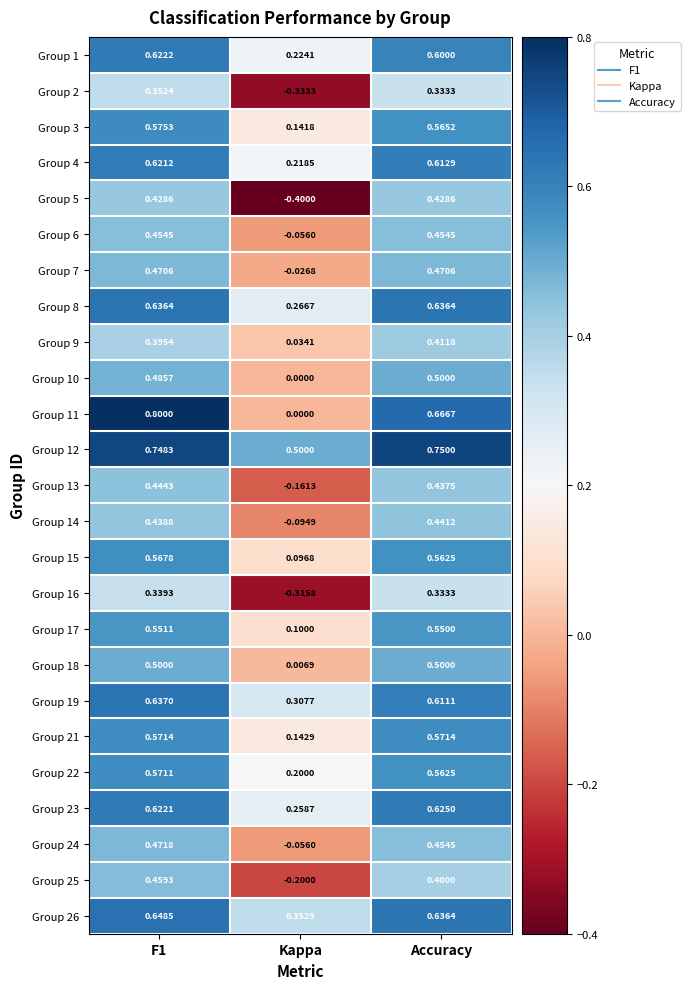

At which category does the chart reach its minimum across all series?

Kappa